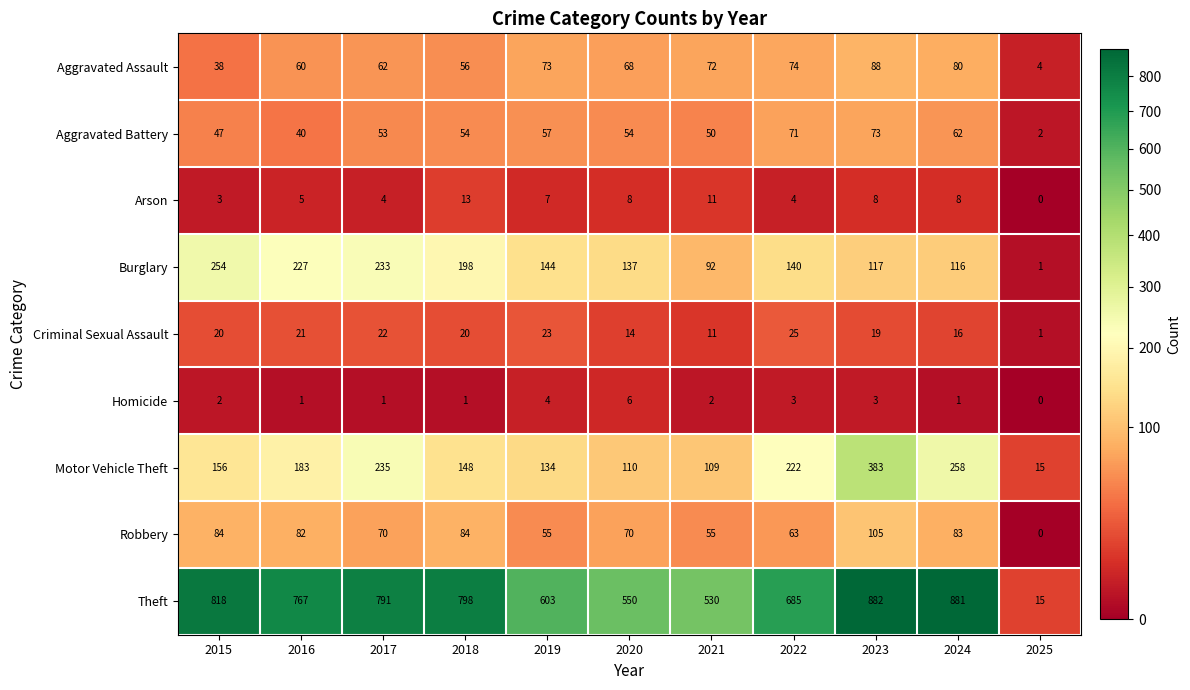

Which series has the largest range (max minus min)?

Theft